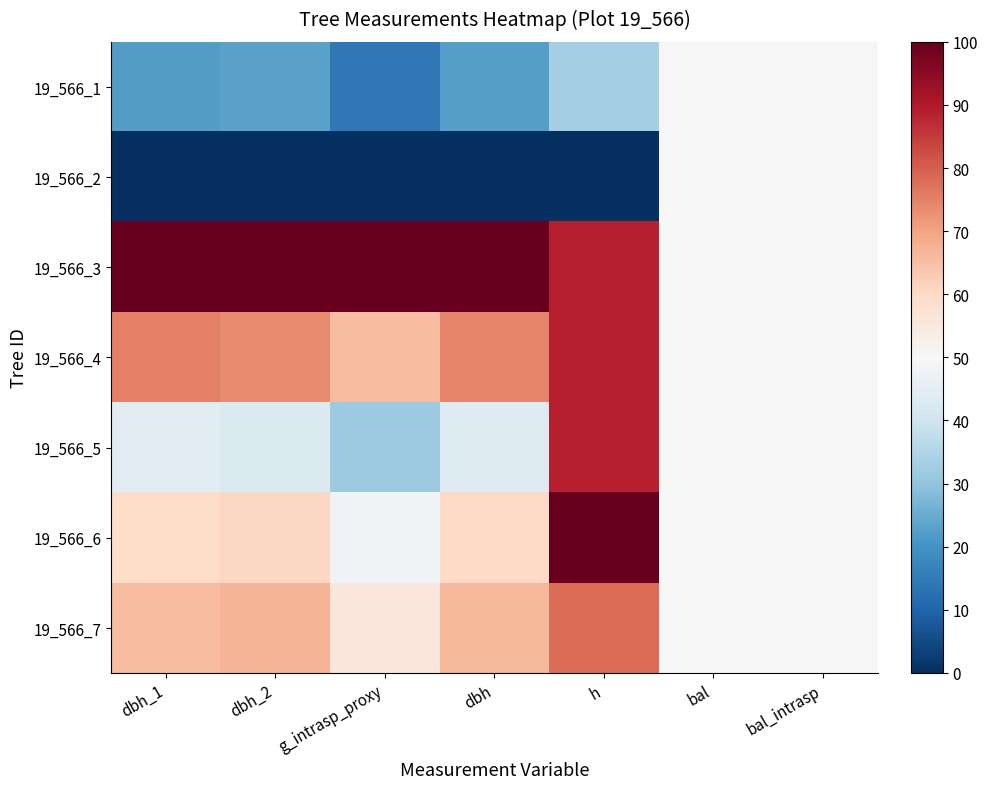

Which has a higher value, bal_intrasp or dbh_2?

bal_intrasp